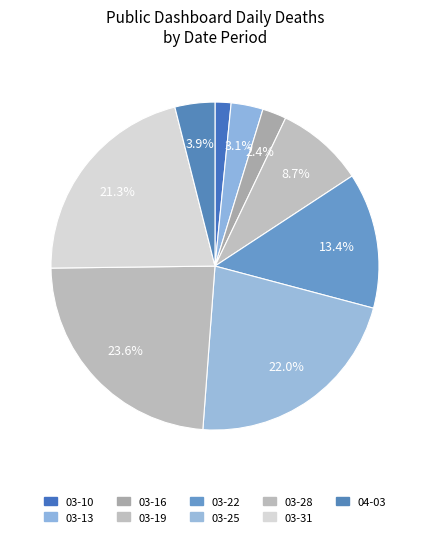

How many slices are in this pie chart?

9